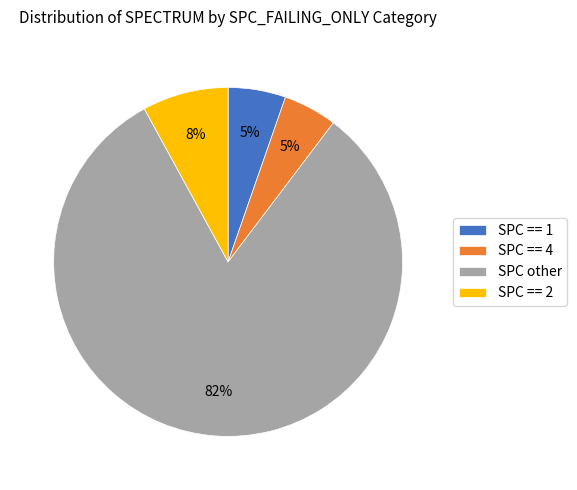

The SPC other slice represents 69% of the pie. True or false?

False